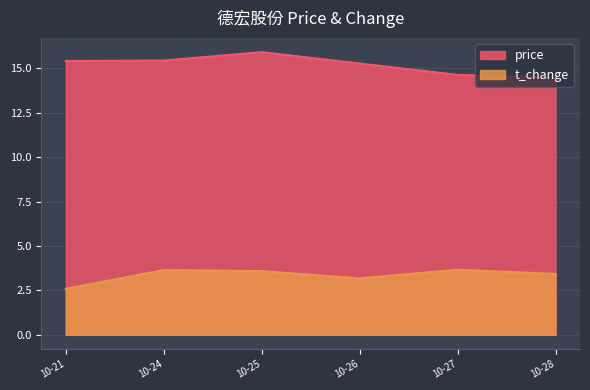

What is the difference between the highest and lowest values at 10-25?

12.3